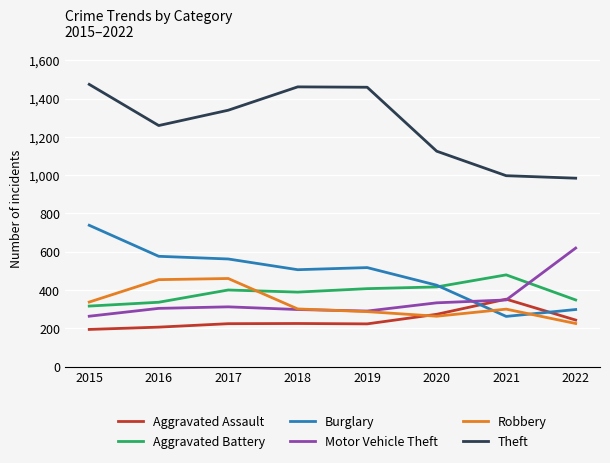

Where is Theft nearest to the value 1229?

2016